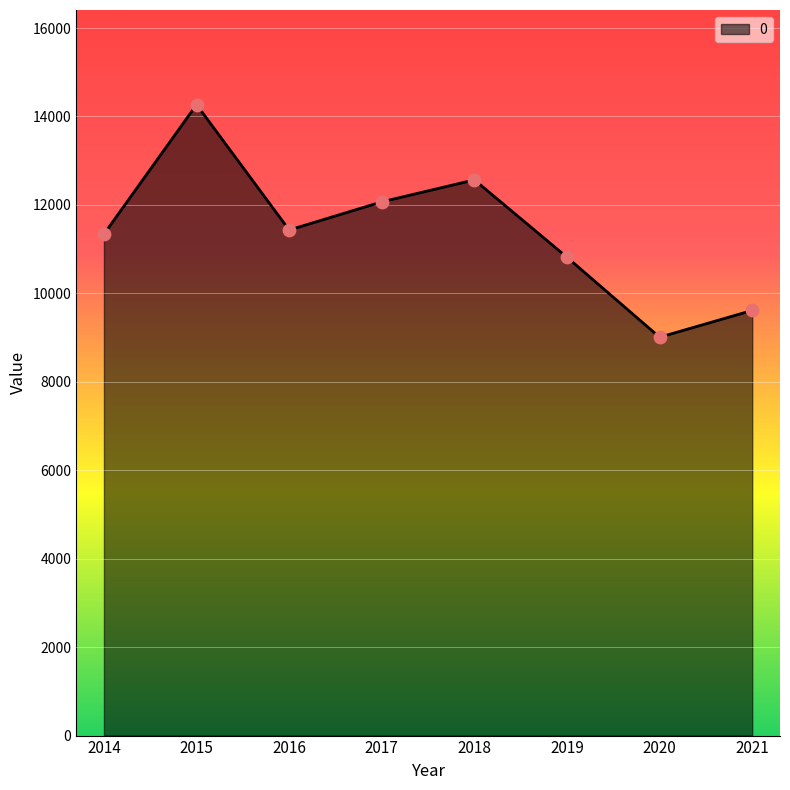

What is the change in value from 2016 to 2021?

-1818